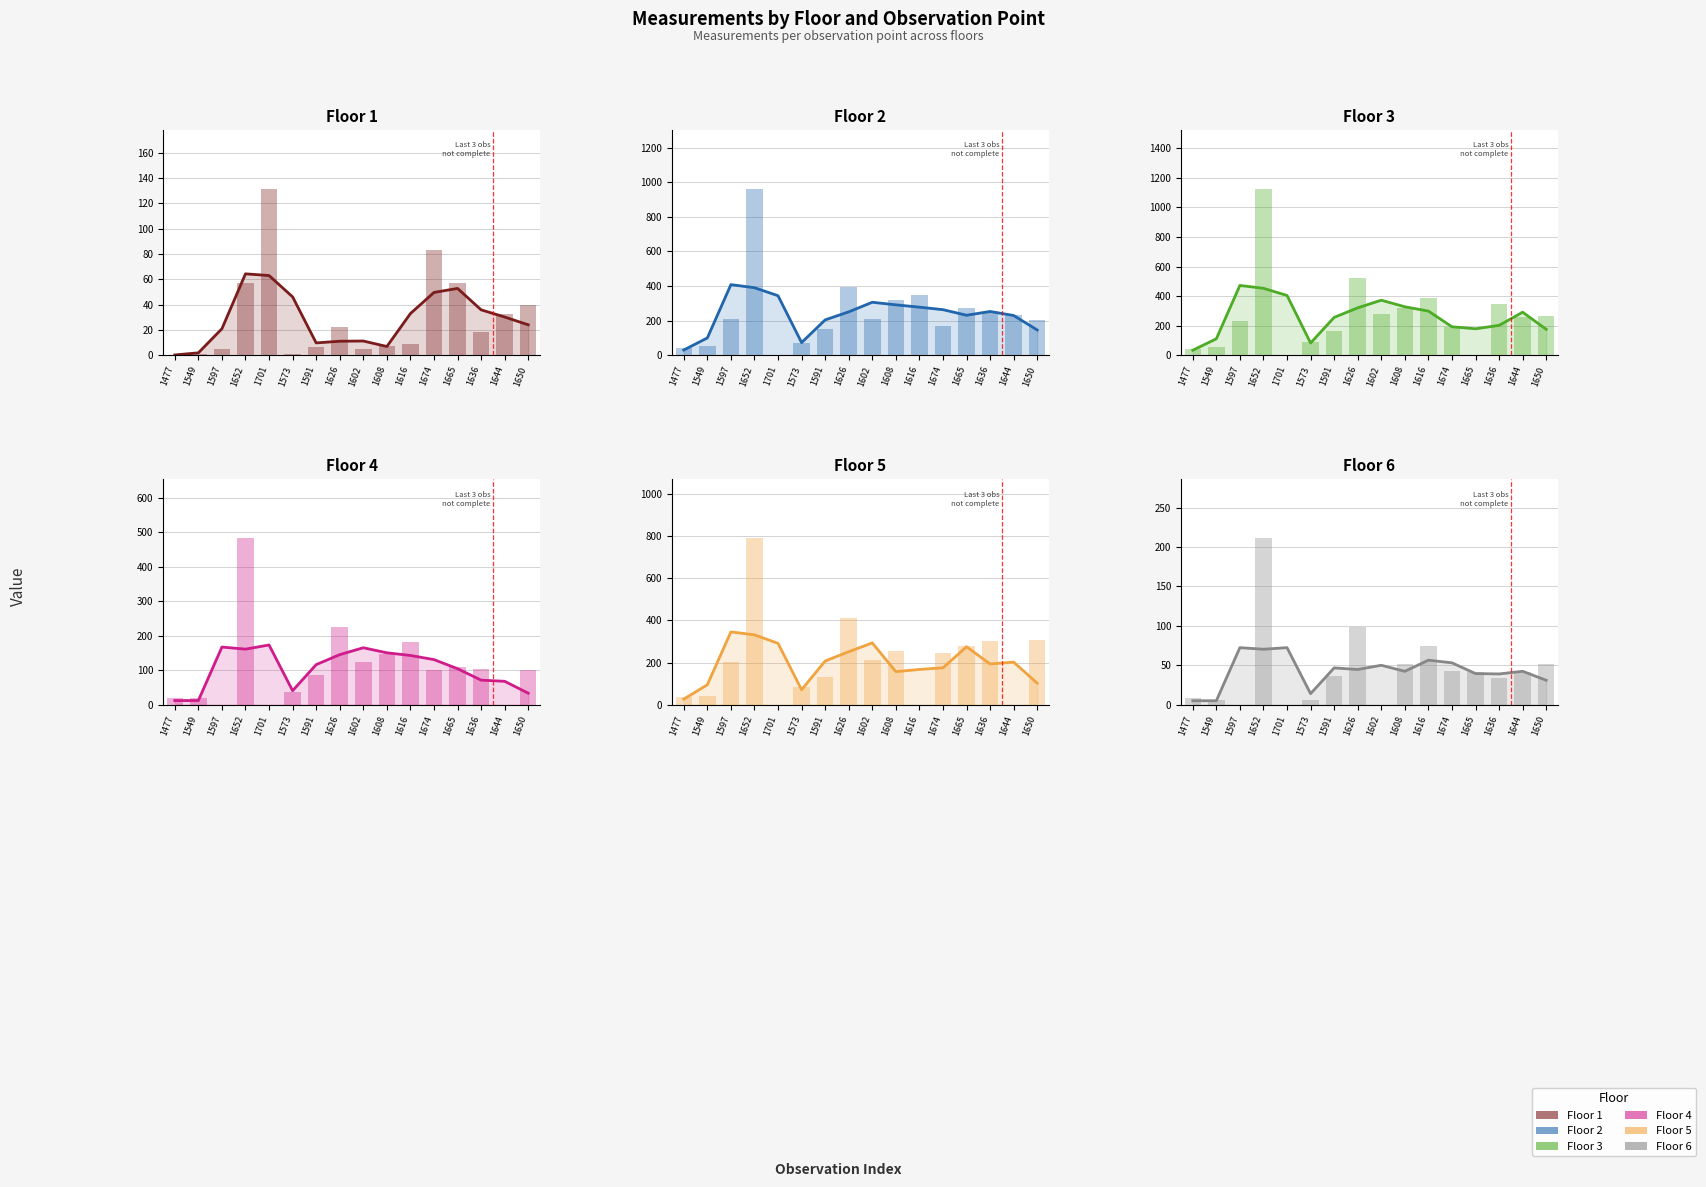

Does the chart contain stacked bars?

No